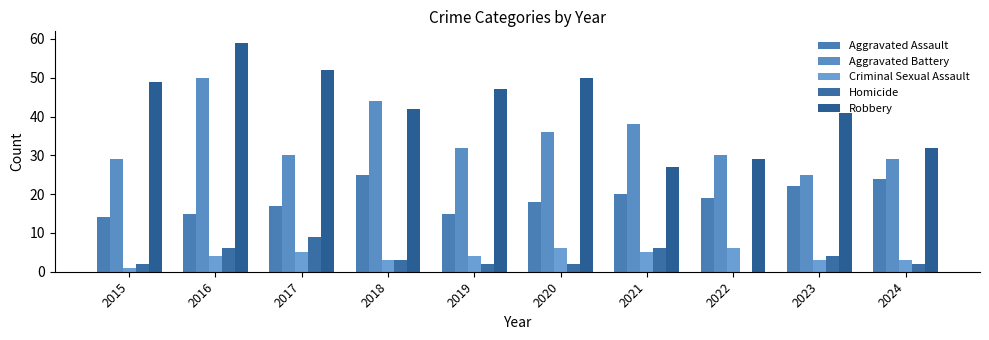

Between 2016 and 2023, which series saw the biggest shift?

Aggravated Battery